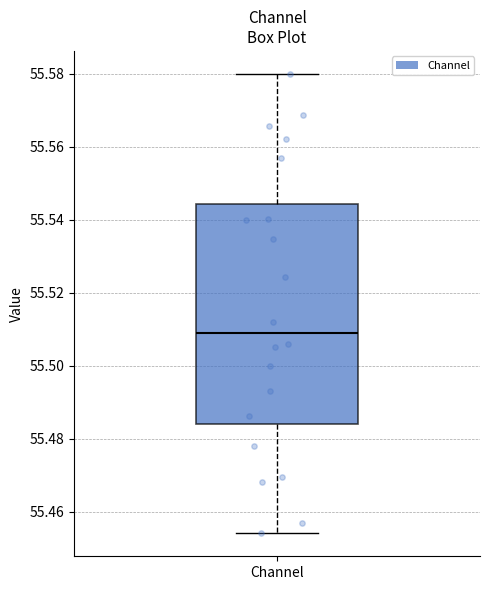

Transcribe this box plot: give where the median line is, the range the box spans, and where the two whiskers end, as read against the y-axis. The values are not printed on the chart, so give them approximately, as read against the axis.

median 55.508, box 55.484 to 55.544, whiskers 55.454 to 55.580